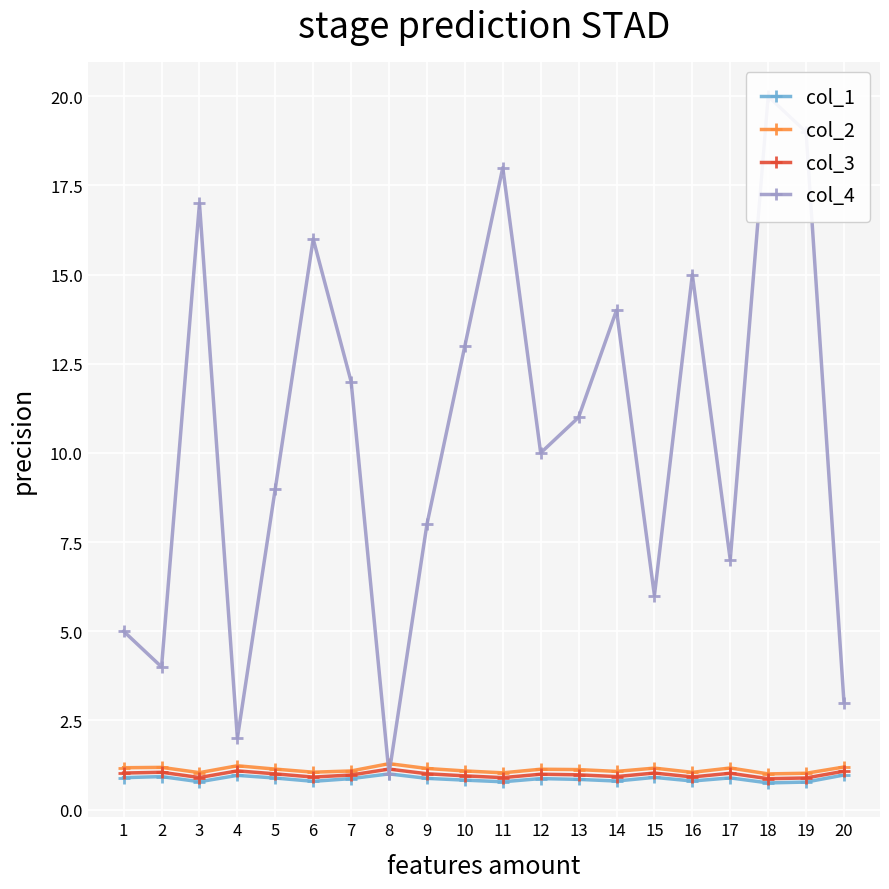

At how many categories does at least one series exceed 14?

6